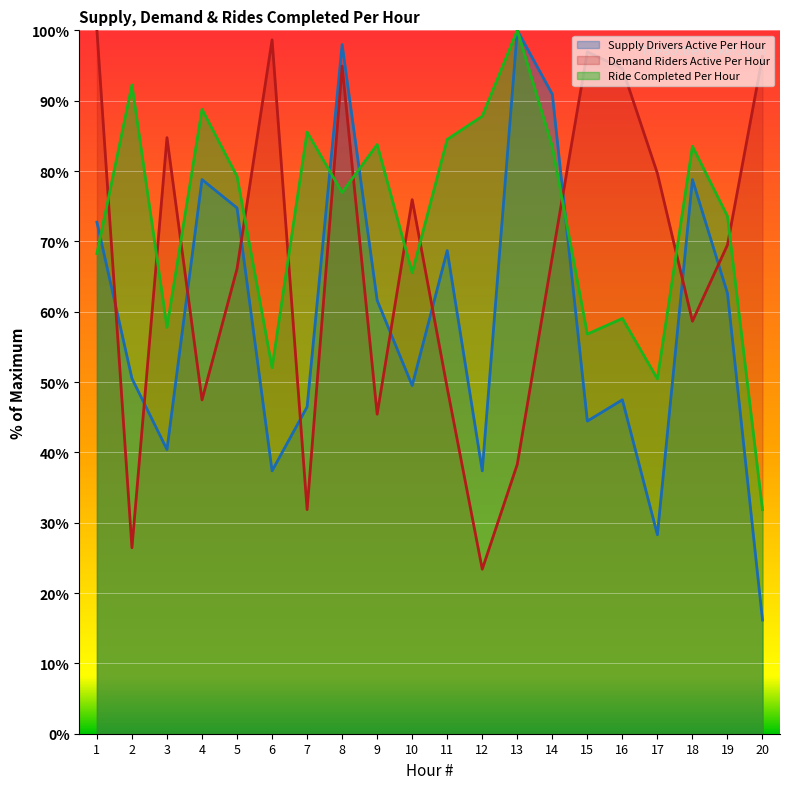

List the series in order of their peak value, lowest first.

Ride Completed Per Hour, Demand Riders Active Per Hour, Supply Drivers Active Per Hour